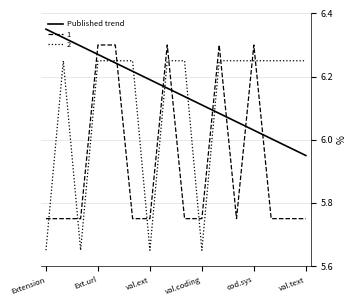

List the series in order of their overall mean, lowest first.

1, 2, Published trend